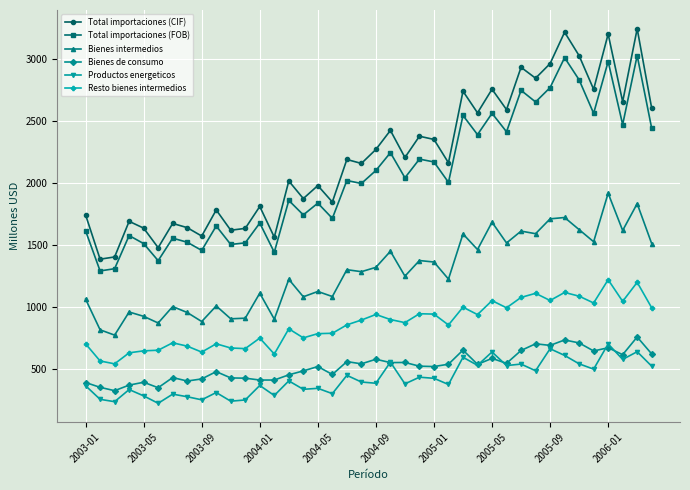

True or false: Productos energeticos and Total importaciones (CIF) intersect in this chart.

False